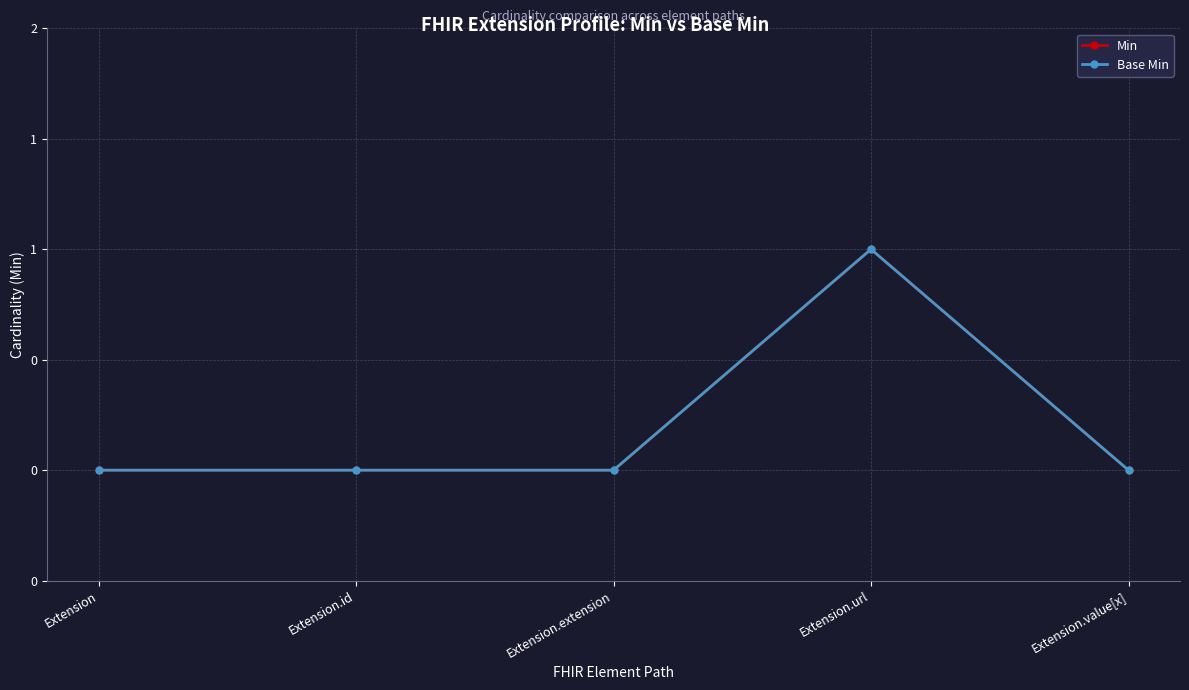

True or false: Min has a value of 0 at Extension.extension.

True